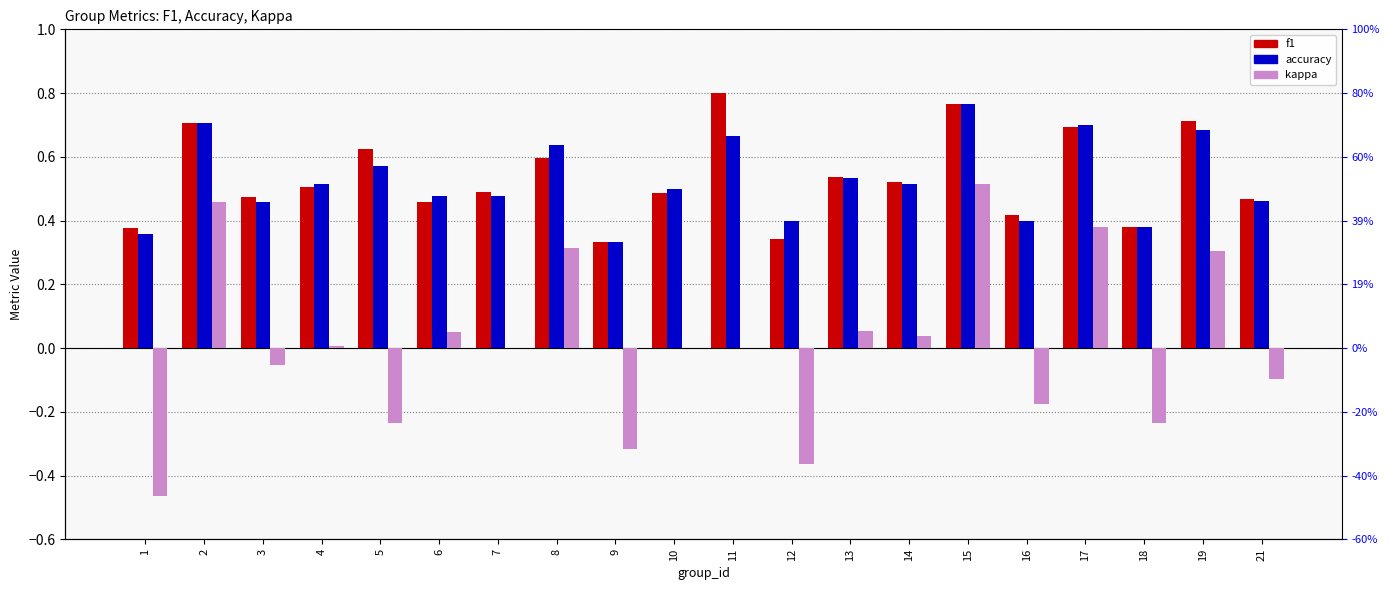

What are all the series names shown in the legend?

f1, accuracy, kappa